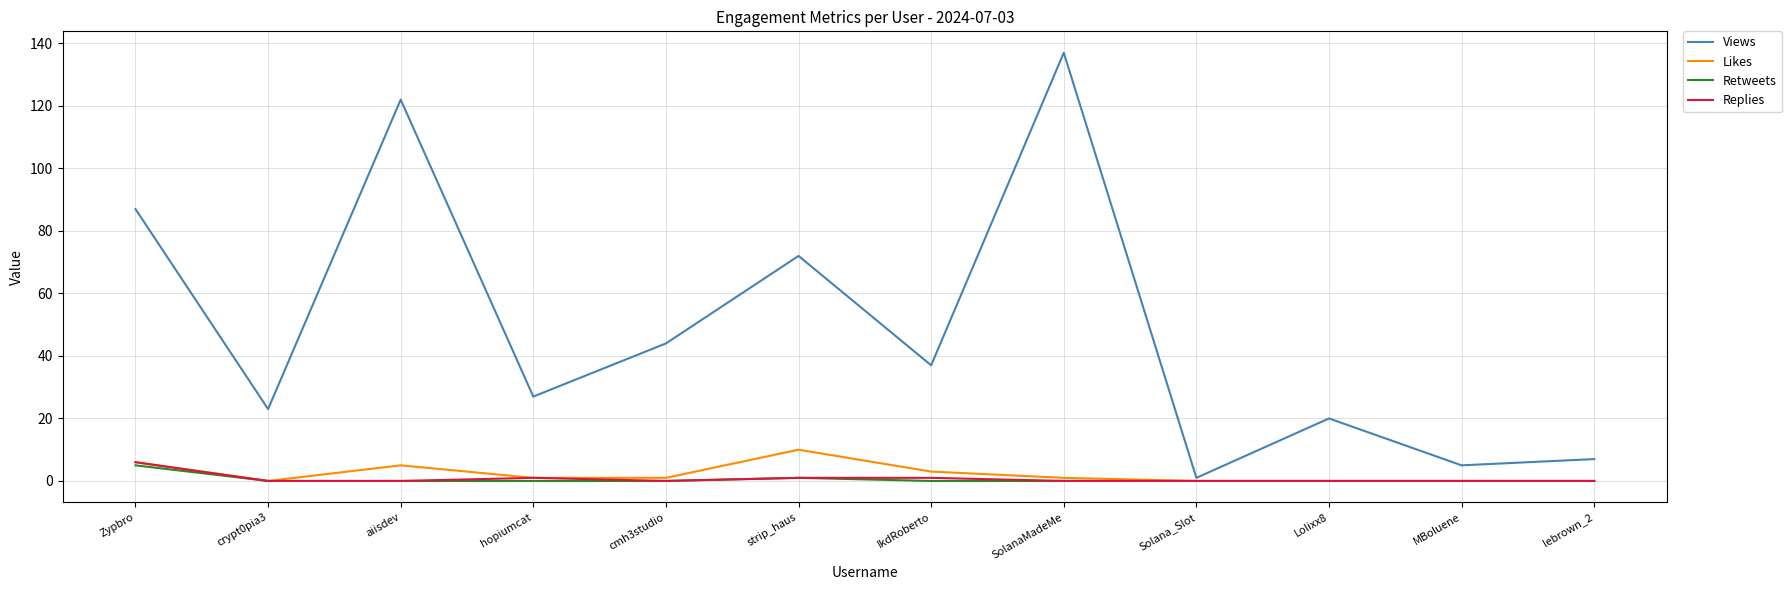

Which series has the largest total across all categories?

Views